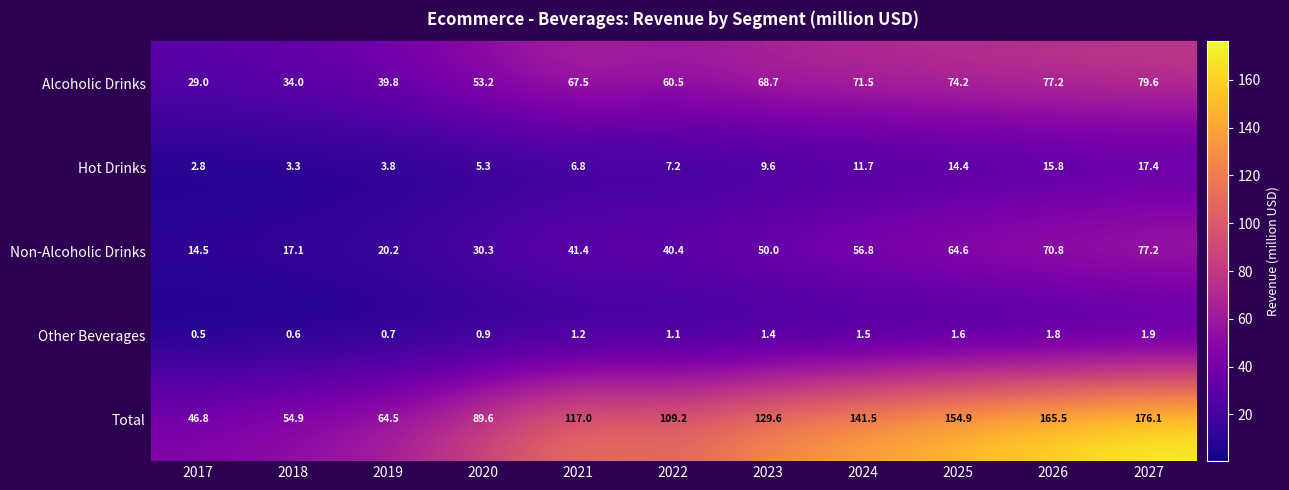

How many distinct data groups are displayed?

5